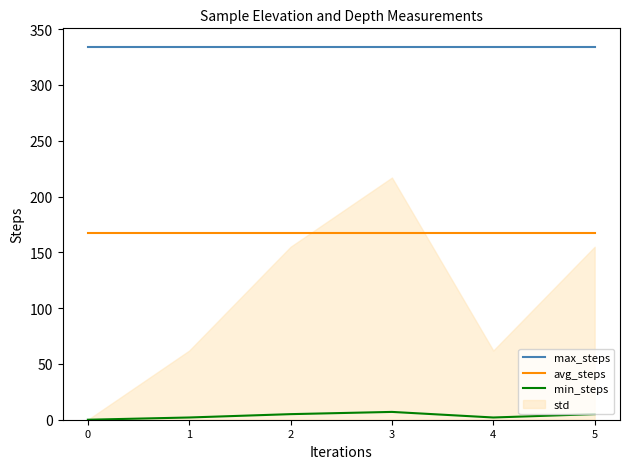

True or false: min_steps has a value of 2 at 1.

True